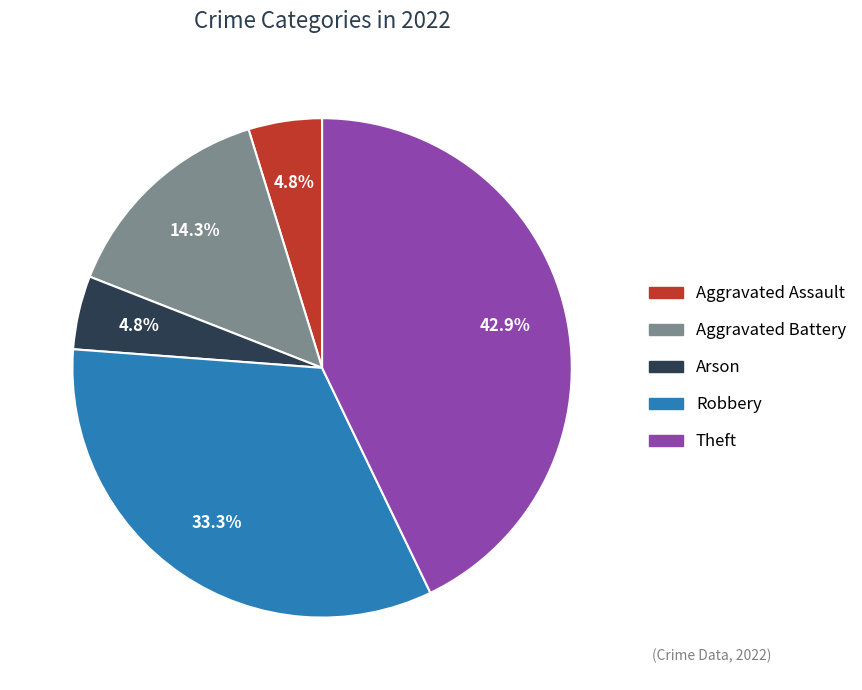

Is the sum of Theft and Aggravated Assault greater than half?

No